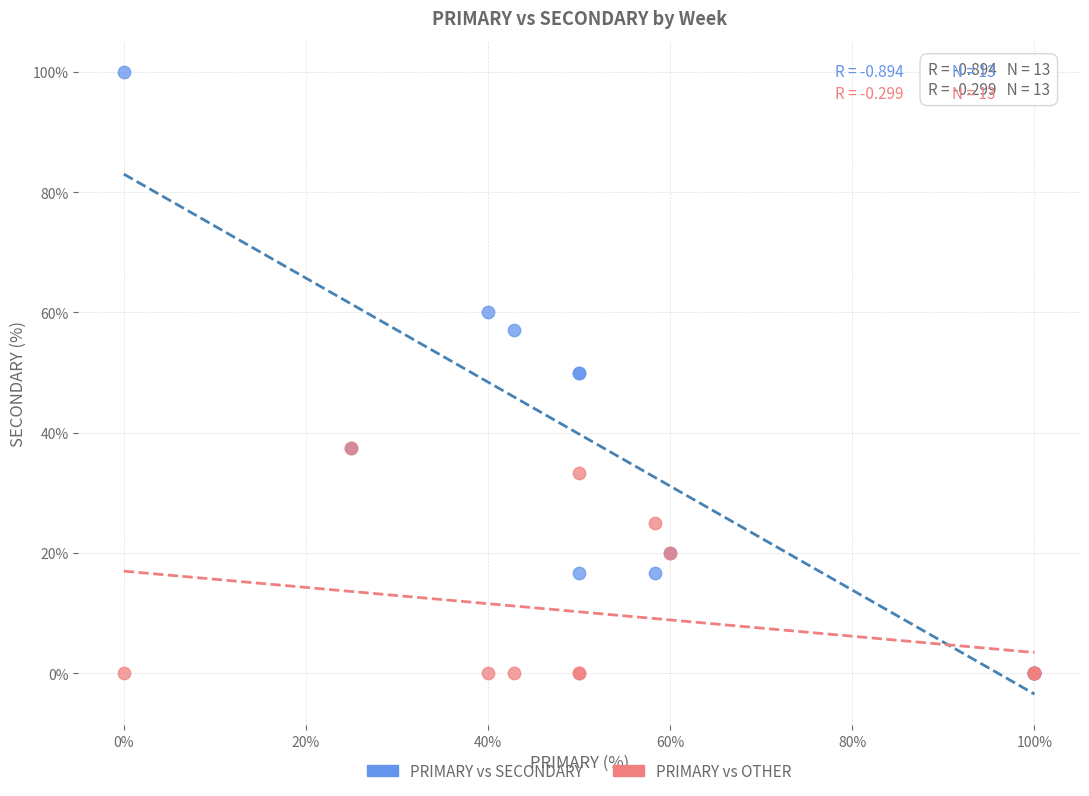

Which series has the largest Y range (max minus min)?

PRIMARY vs SECONDARY